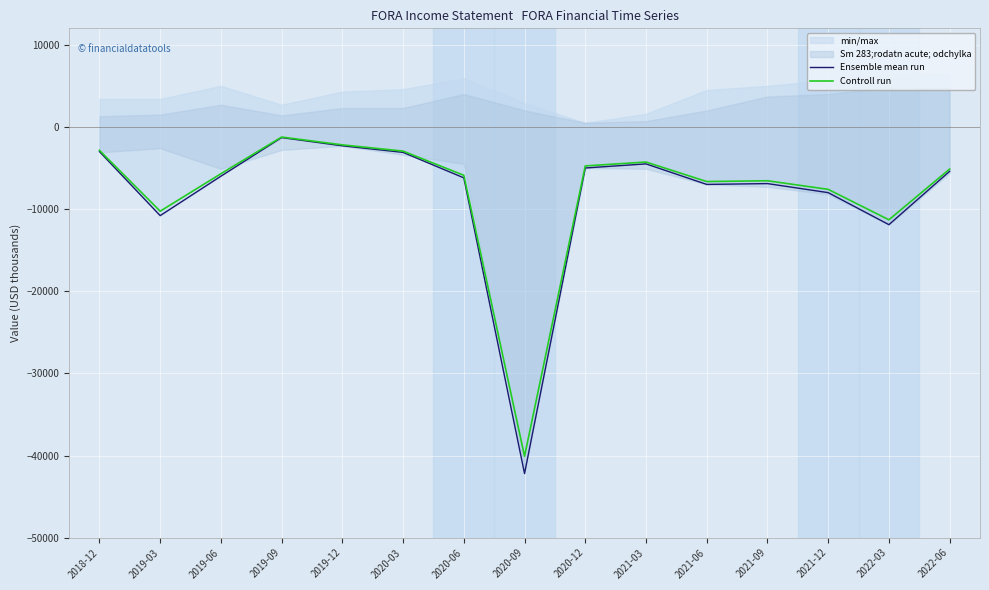

Which series has the largest range (max minus min)?

Ensemble mean run